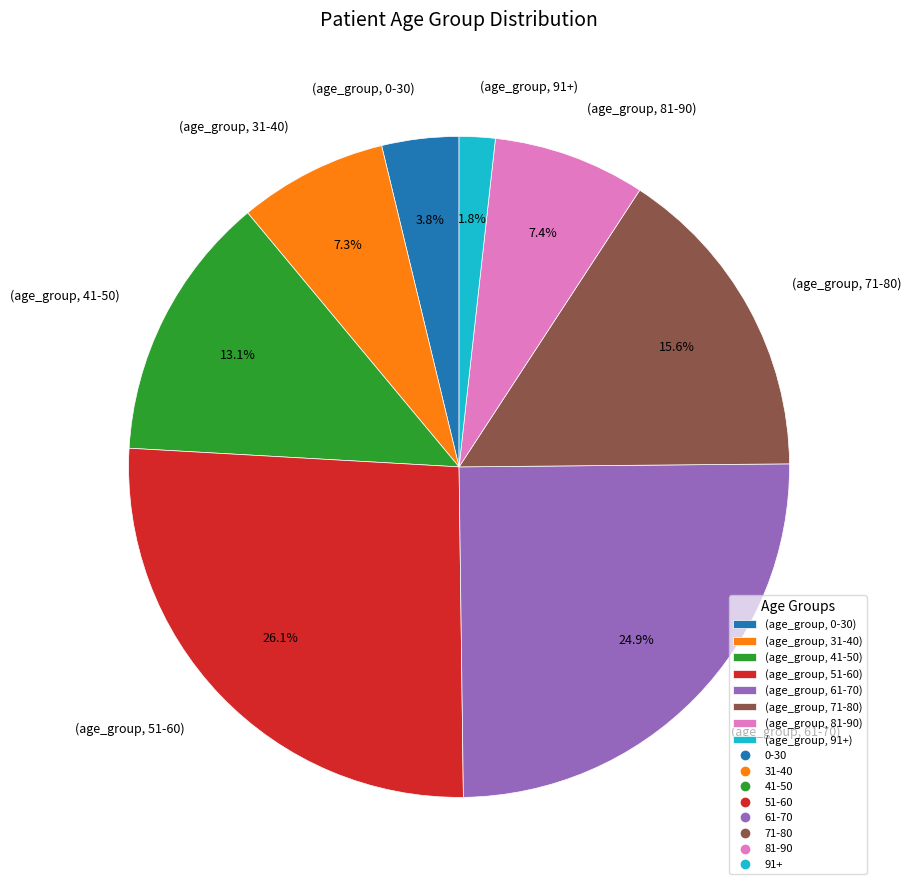

Rank the categories by value from highest to lowest.

(age_group, 51-60), (age_group, 61-70), (age_group, 71-80), (age_group, 41-50), (age_group, 81-90), (age_group, 31-40), (age_group, 0-30), (age_group, 91+)